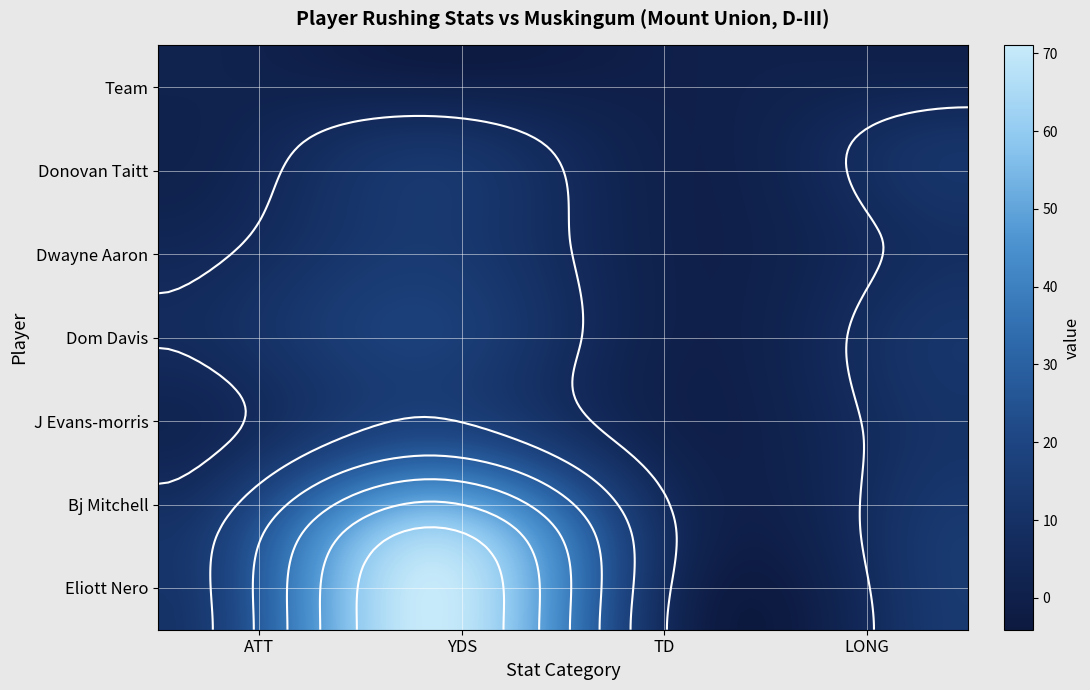

Reading left to right, list all the values displayed in this chart.

Eliott Nero: 11	71	0	14
Bj Mitchell: 11	62	3	14
J Evans-morris: 3	21	0	11
Dom Davis: 7	17	0	12
Dwayne Aaron: 4	14	0	9
Donovan Taitt: 1	11	0	11
Team: 2	-3	0	0